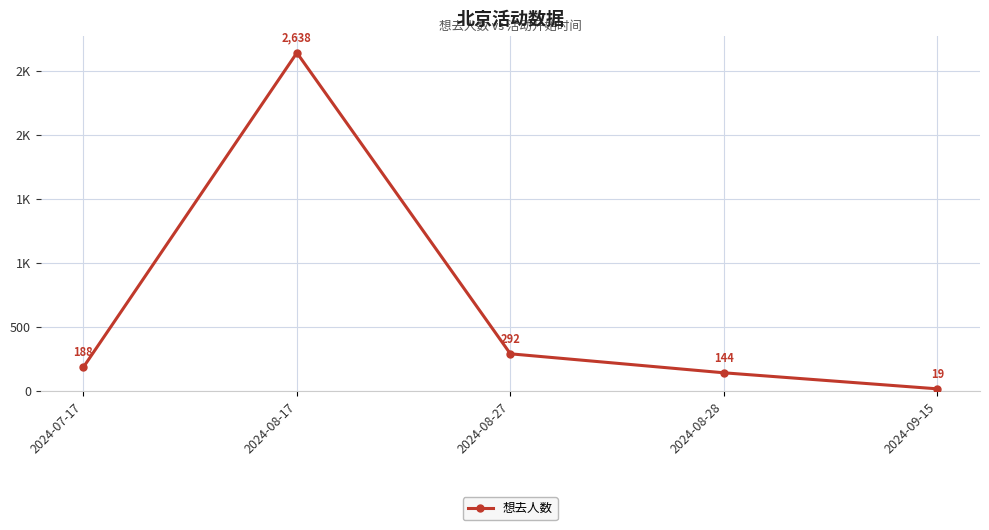

True or false: the data shows 108 at 2024-08-27.

False